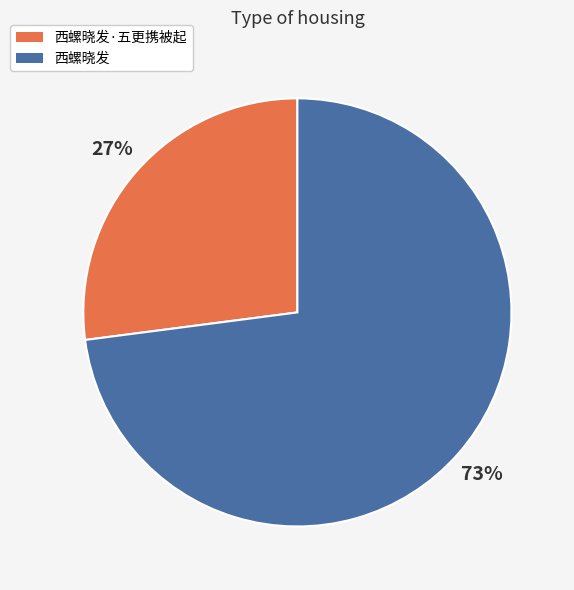

Which category accounts for the majority?

西螺晓发